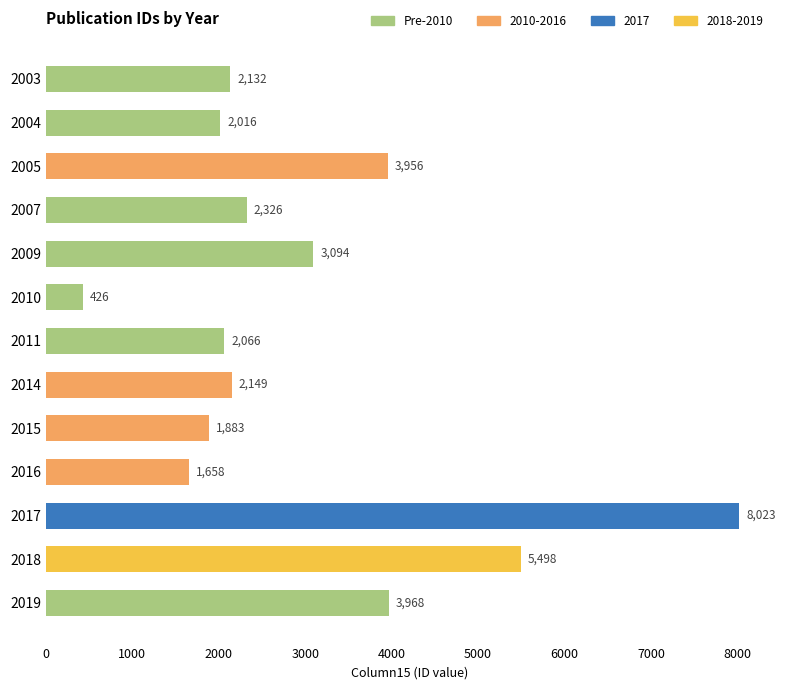

Rank the categories by value from lowest to highest.

2010, 2016, 2015, 2004, 2011, 2003, 2014, 2007, 2009, 2005, 2019, 2018, 2017